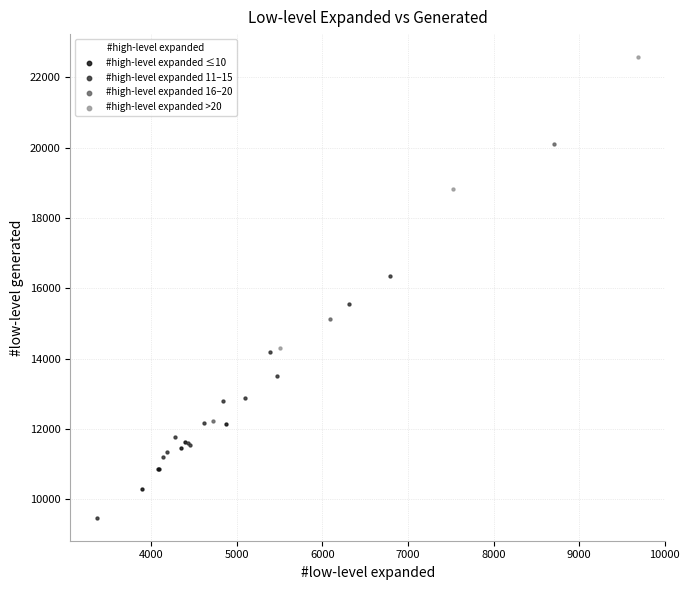

Which series reaches the maximum Y coordinate?

#high-level expanded >20